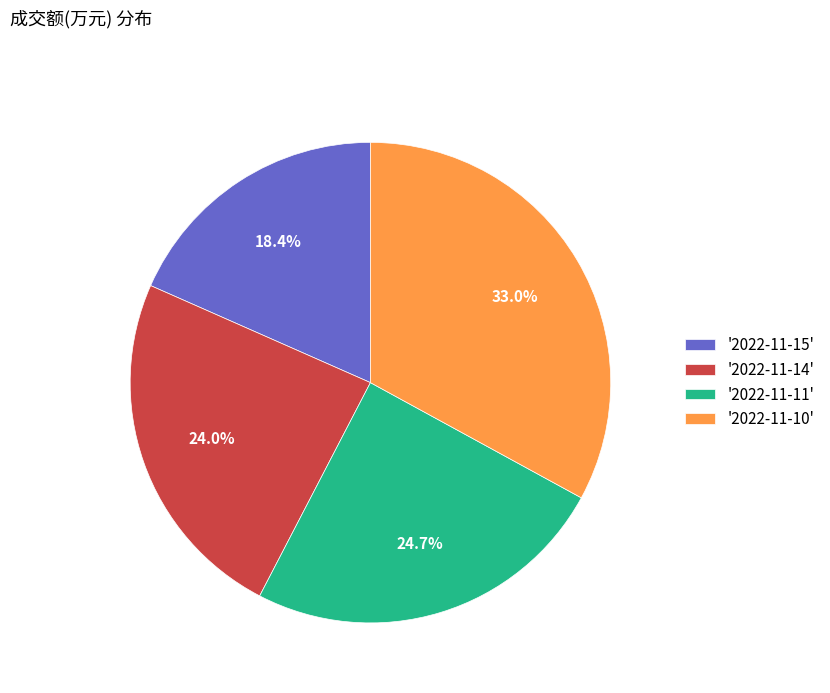

Does any single category account for the majority?

No